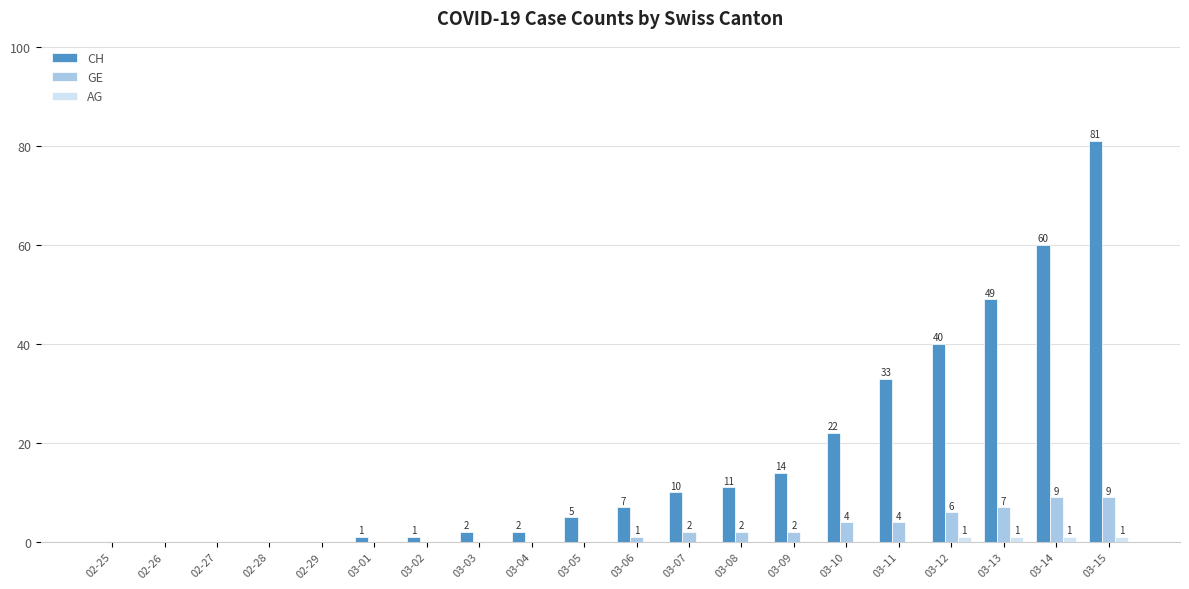

What is the sum of all GE values?

46